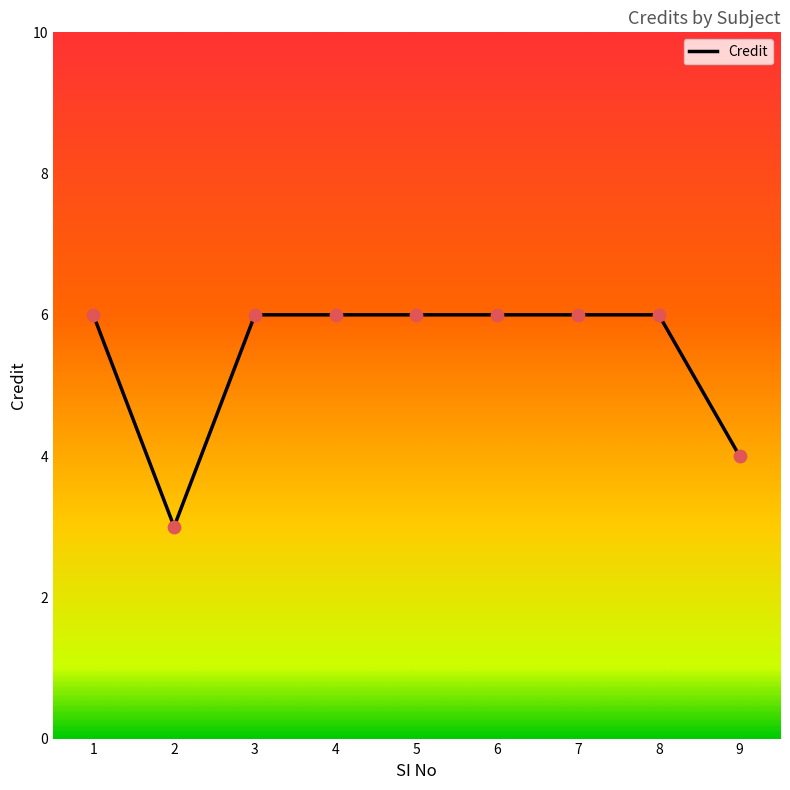

What is the ratio of the value at 9 to the value at 4?

0.7